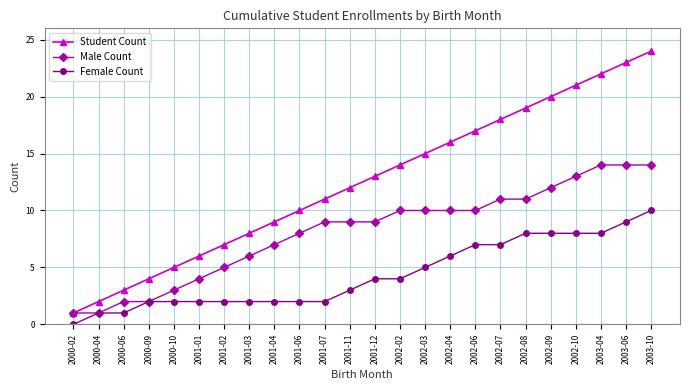

What is the difference between the second highest and minimum values in the Male Count series?

13